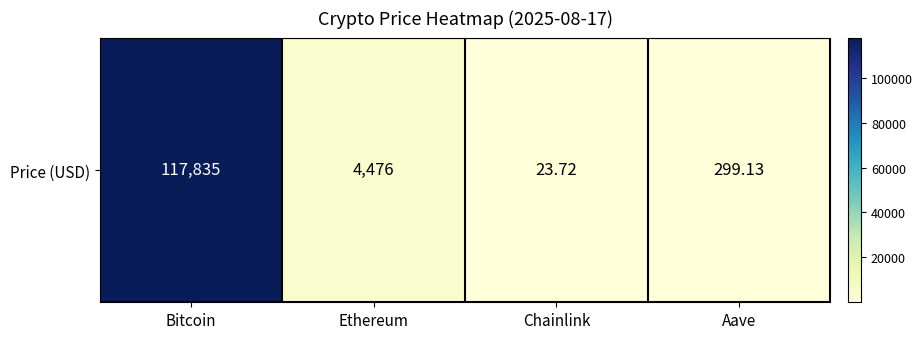

Where is the data nearest to the value 58929?

Ethereum